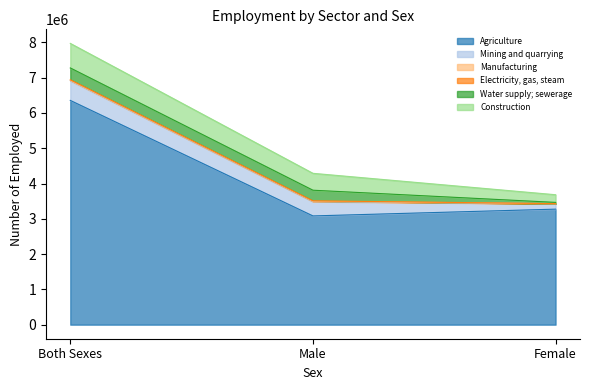

List the labels in order of Water supply; sewerage value, largest first.

Both Sexes, Male, Female